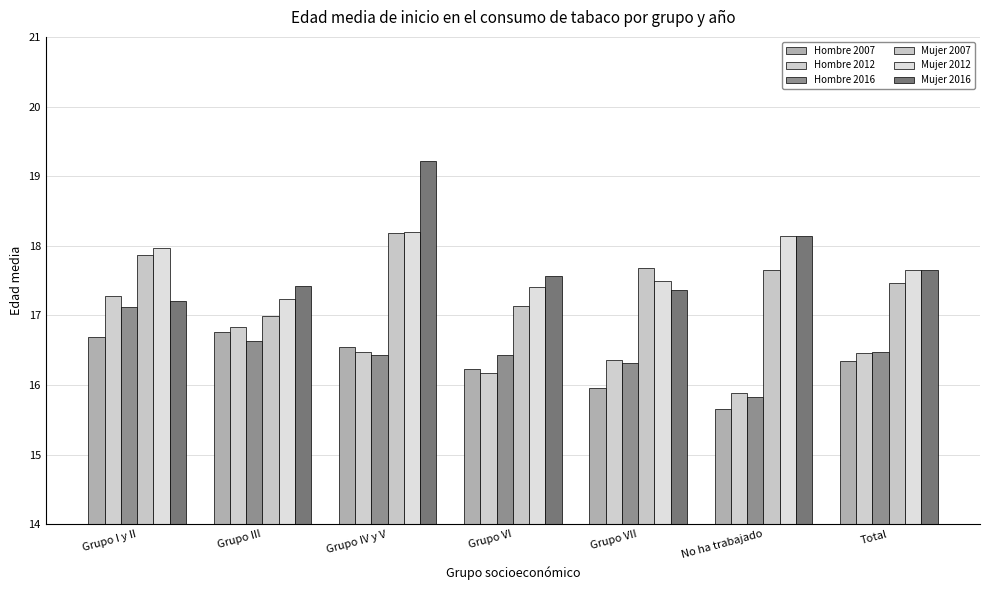

What are all the series names shown in the legend?

Hombre 2007, Hombre 2012, Hombre 2016, Mujer 2007, Mujer 2012, Mujer 2016